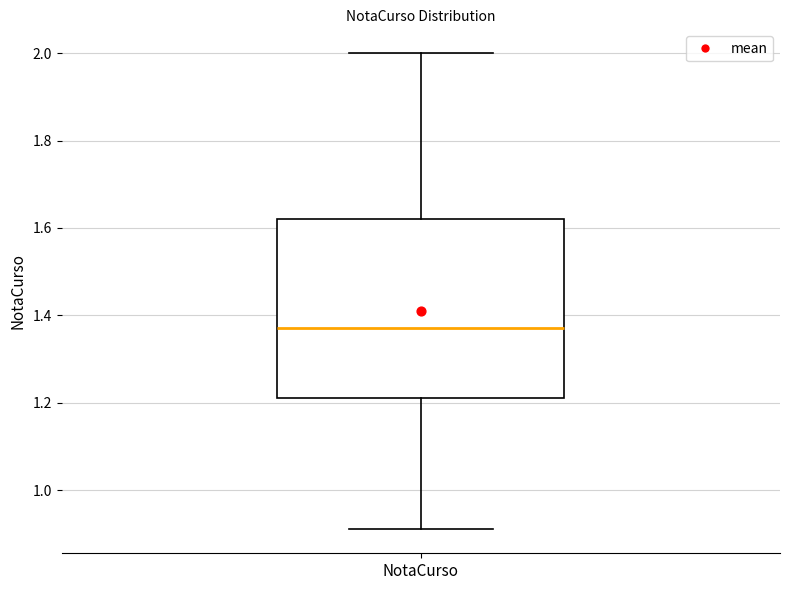

Transcribe this box plot: give where the median line is, the range the box spans, and where the two whiskers end, as read against the y-axis. The values are not printed on the chart, so give them approximately, as read against the axis.

median 1.38, box 1.22 to 1.62, whiskers 0.92 to 2.00